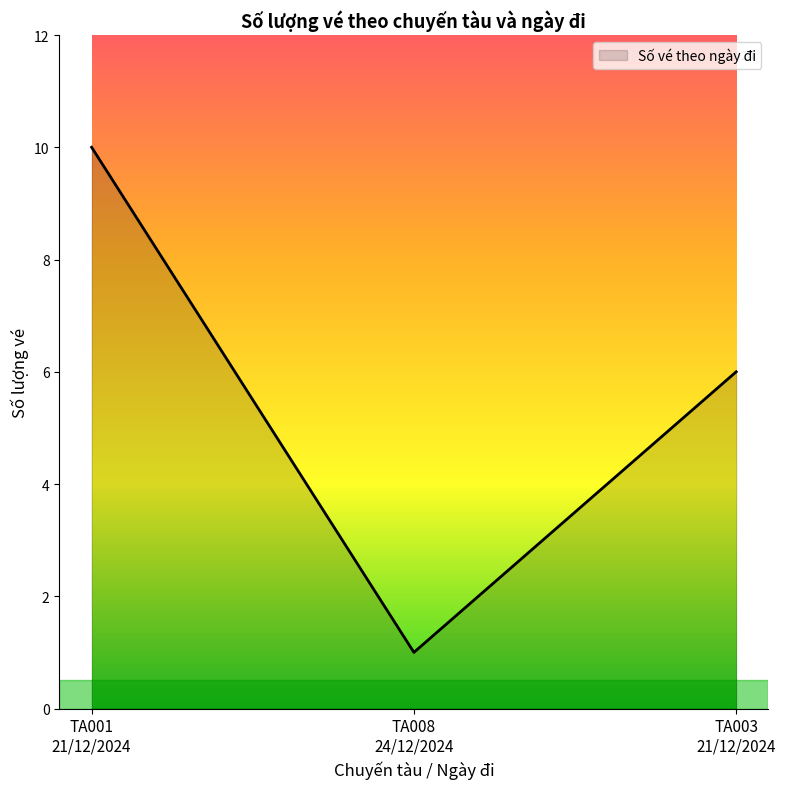

What is the maximum value shown in the chart?

10